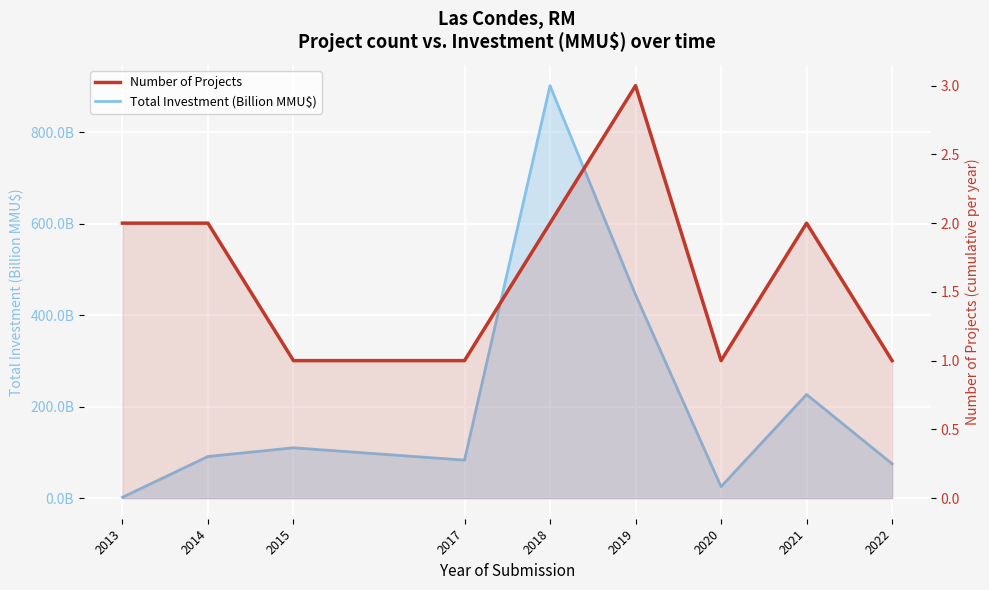

Reading left to right, list all the values displayed in this chart.

Total Investment (Billion MMU$): 1.7	91.0	110.0	83.0	901.7	444.4	25.0	226.5	75.0
Number of Projects: 2.0	2.0	1.0	1.0	2.0	3.0	1.0	2.0	1.0